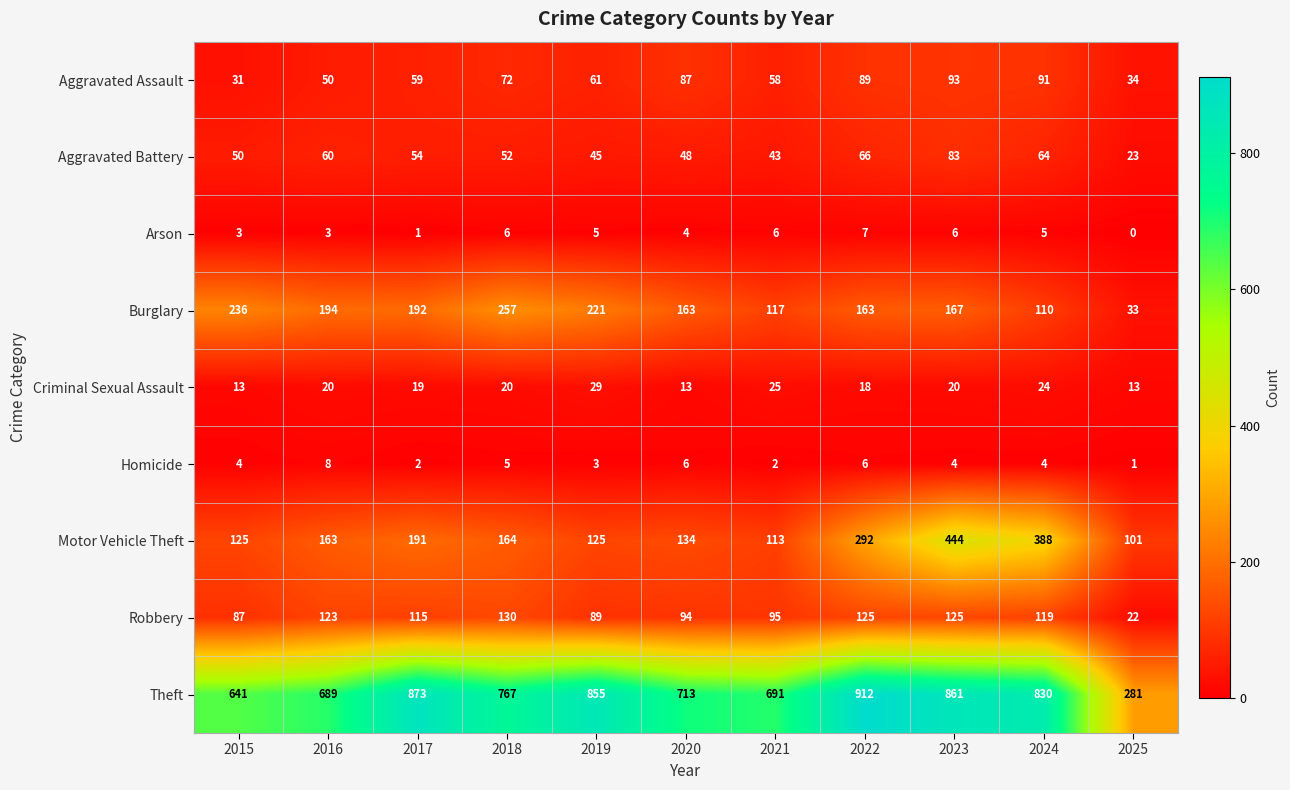

The value of Homicide at 2019 is 3. True or false?

True